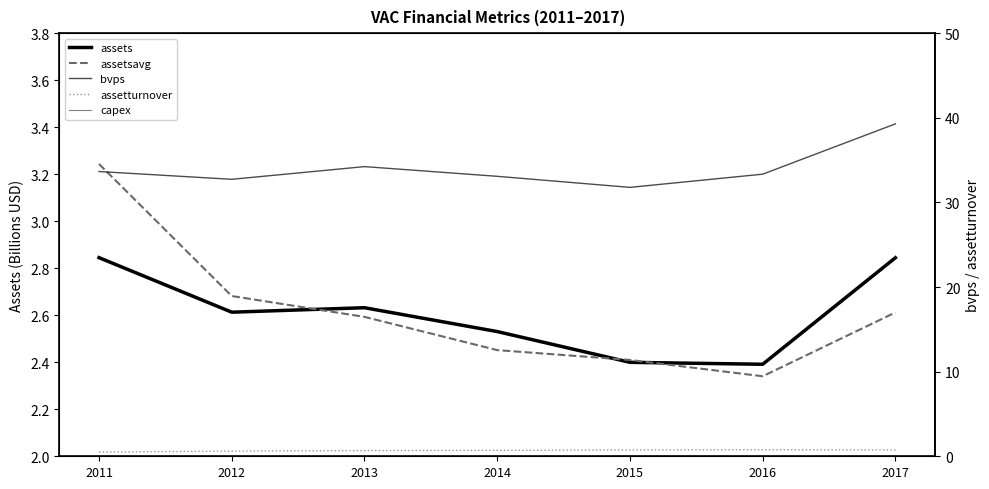

True or false: assetturnover has a value of 0.5 at 2016.

False